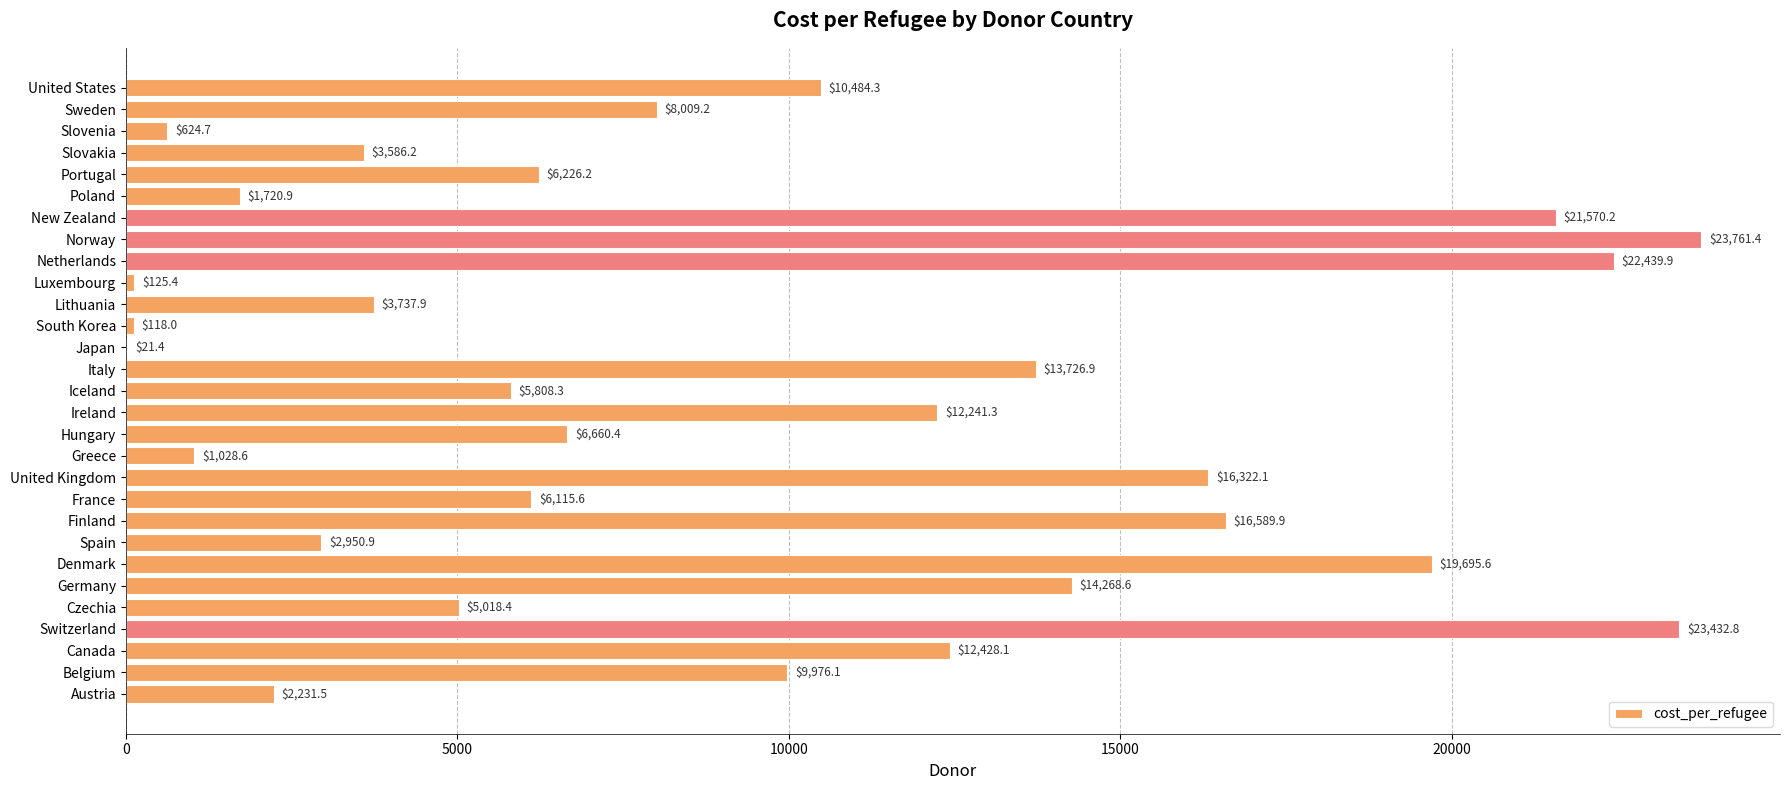

What is the sum of all values?

270920.8